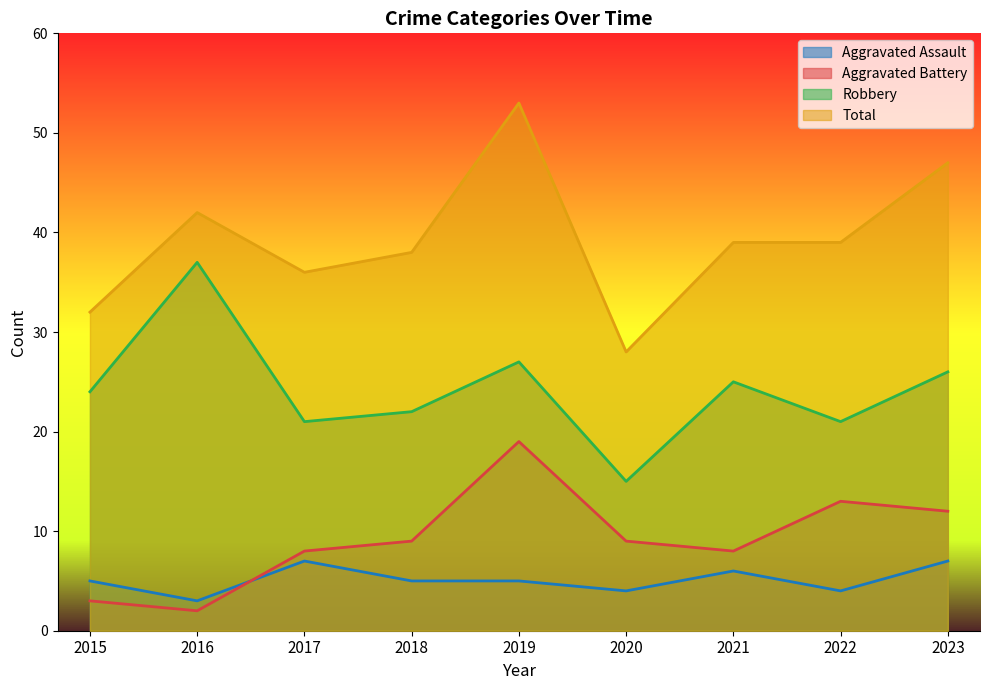

In Aggravated Assault, how many points are lower than both neighbors (excluding endpoints)?

3